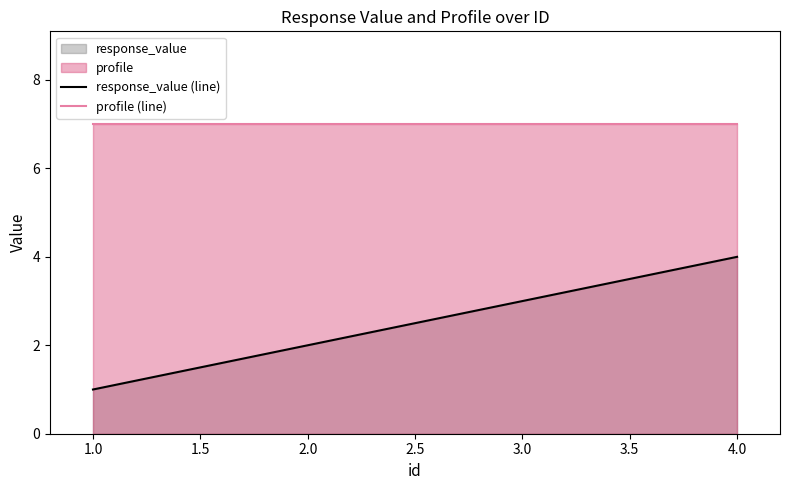

Which series has the largest total across all categories?

profile (line)